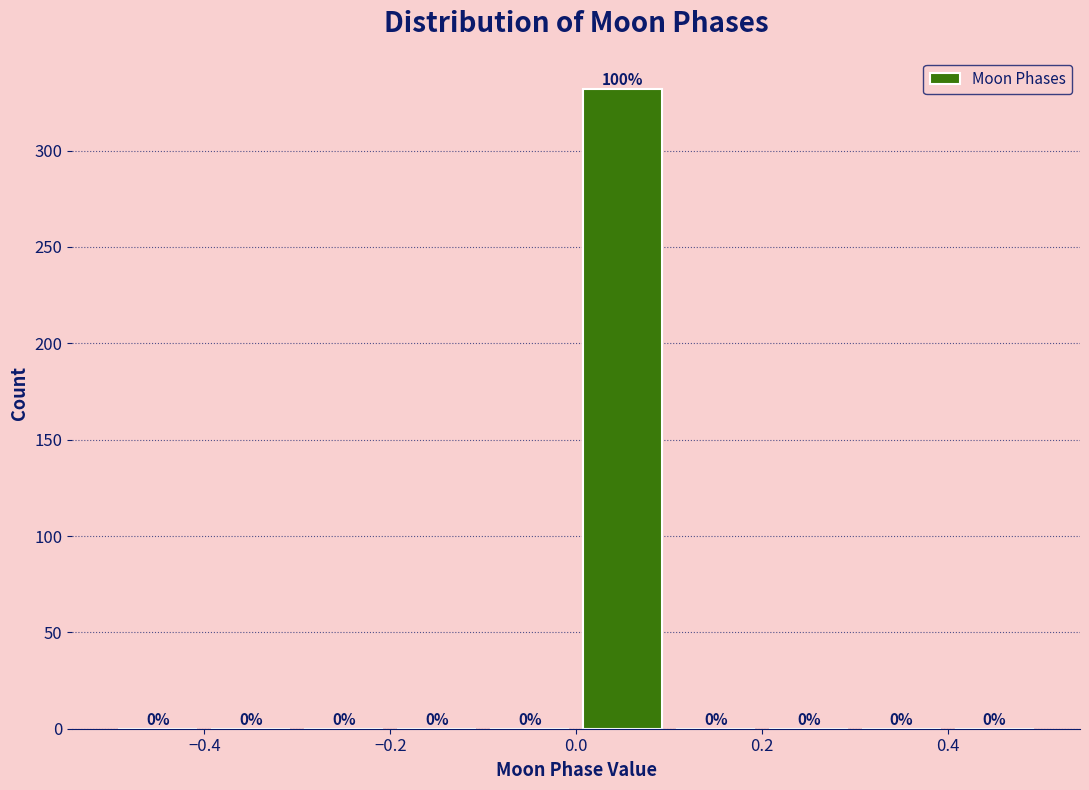

Which range on the x-axis has the tallest bar?

0.0 to 0.1